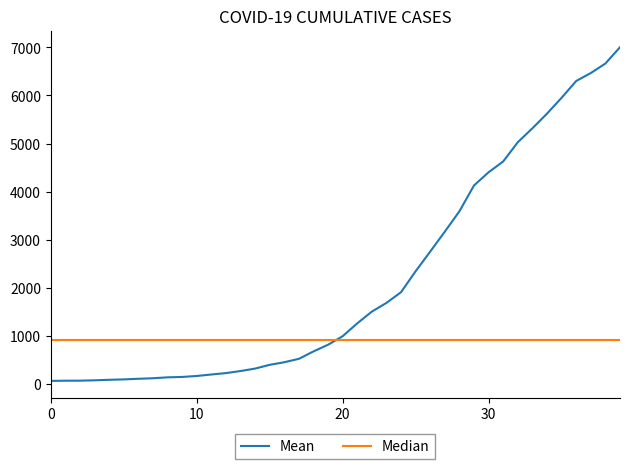

Which series has the widest spread of values?

Mean